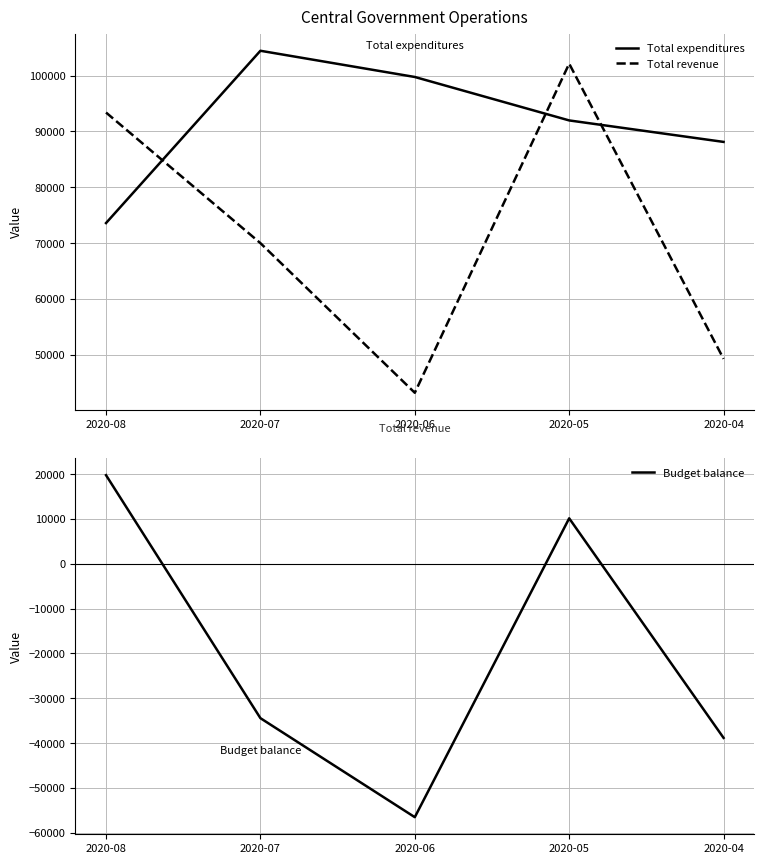

List the series in order of their overall mean, lowest first.

Budget balance, Total revenue, Total expenditures